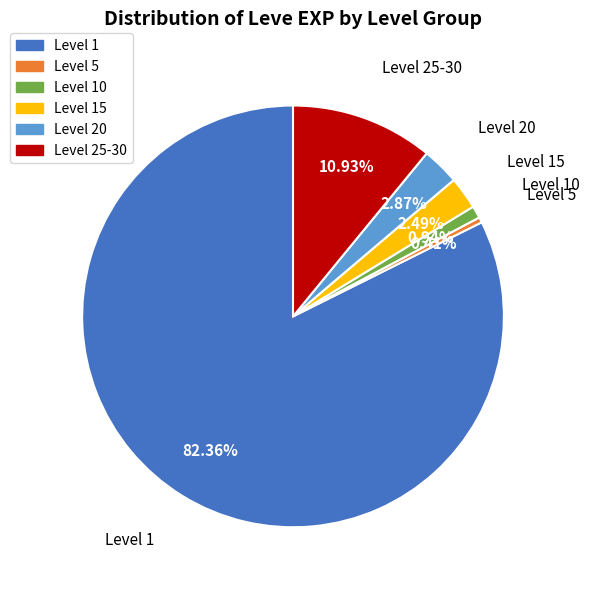

Do Level 15 and Level 5 together represent more than half of the pie?

No